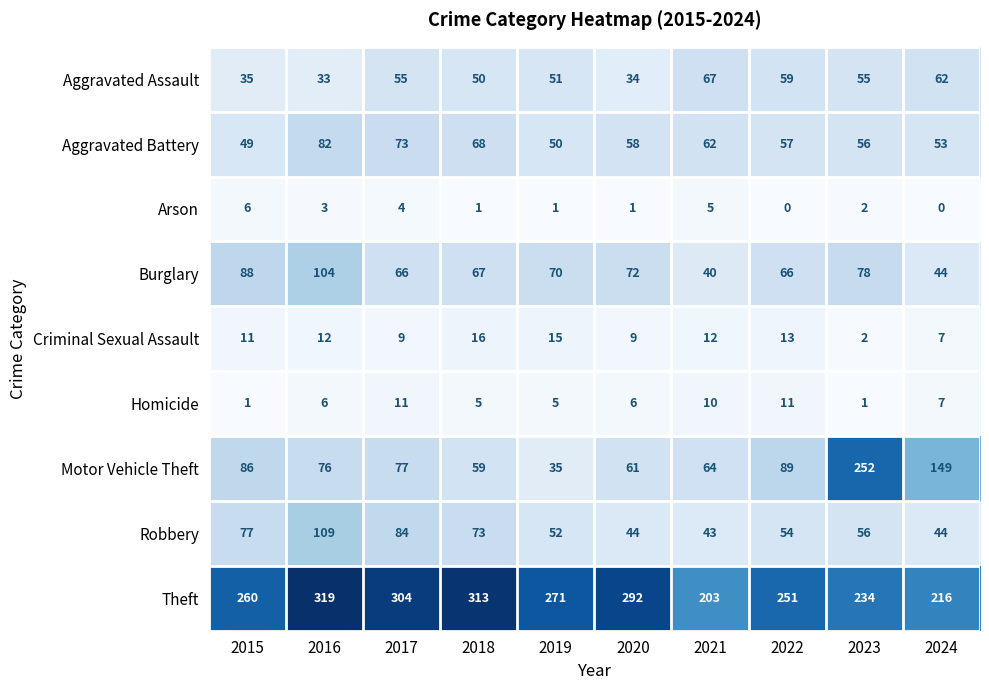

At 2015, list the series in order from smallest to largest.

Homicide, Arson, Criminal Sexual Assault, Aggravated Assault, Aggravated Battery, Robbery, Motor Vehicle Theft, Burglary, Theft